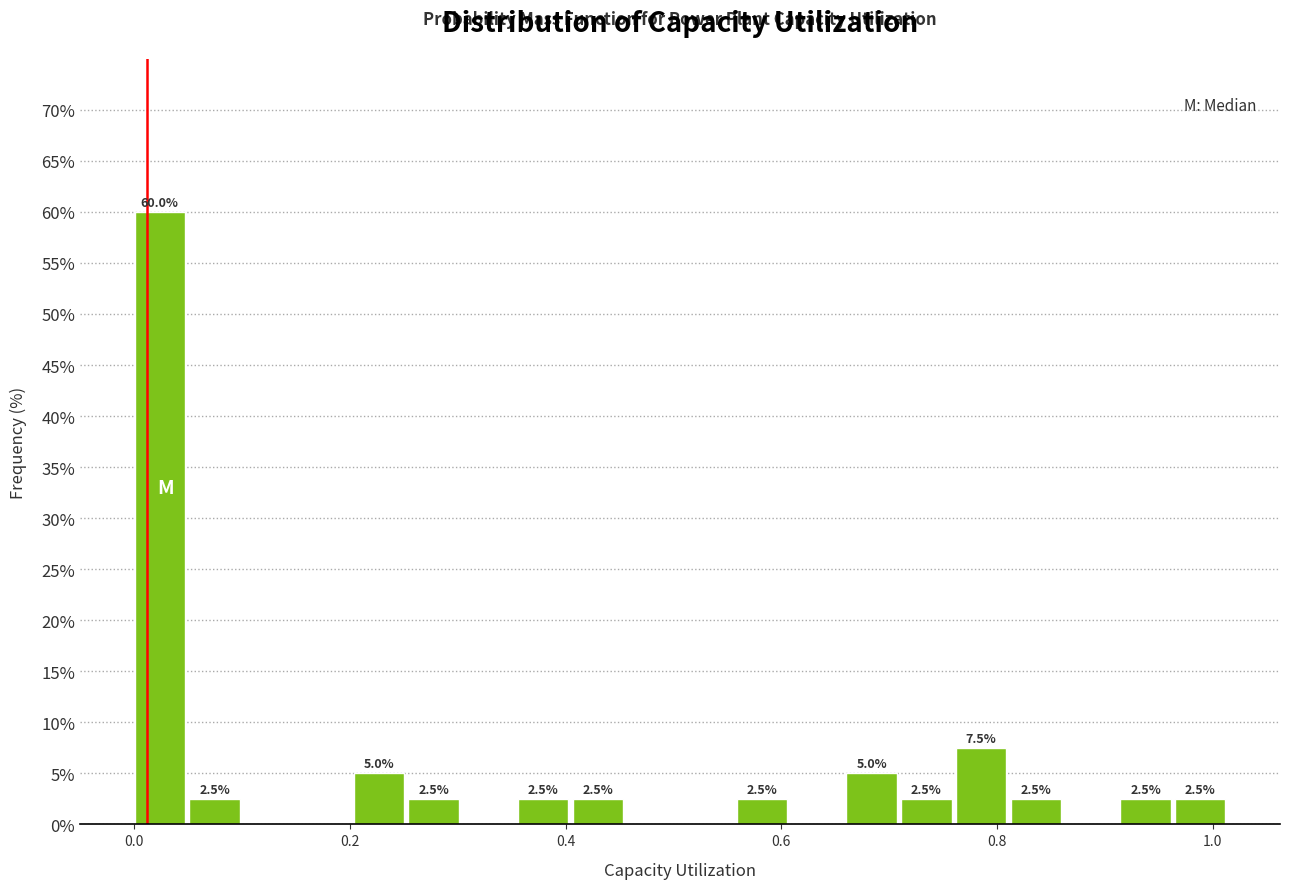

Read against the x-axis, roughly where is the centre of the tallest bar?

0.02